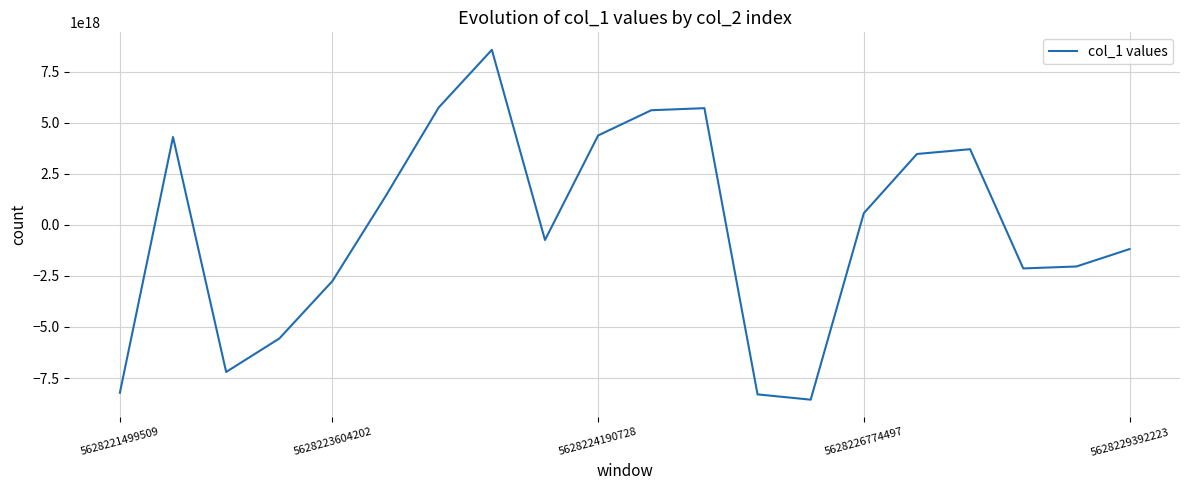

How many lines are shown in the chart?

1